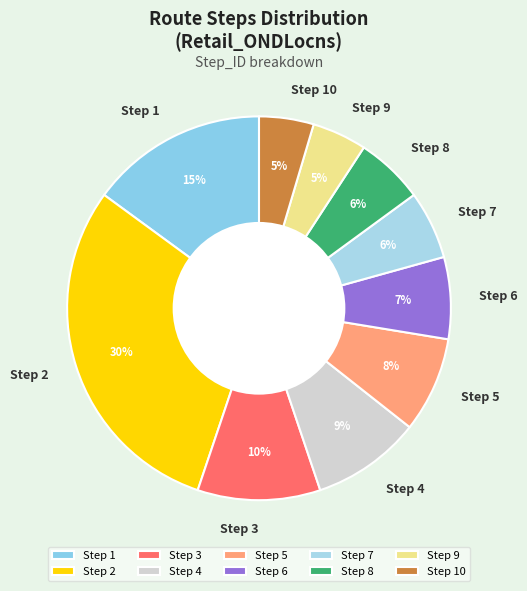

Is there any slice that represents more than half of the pie?

No